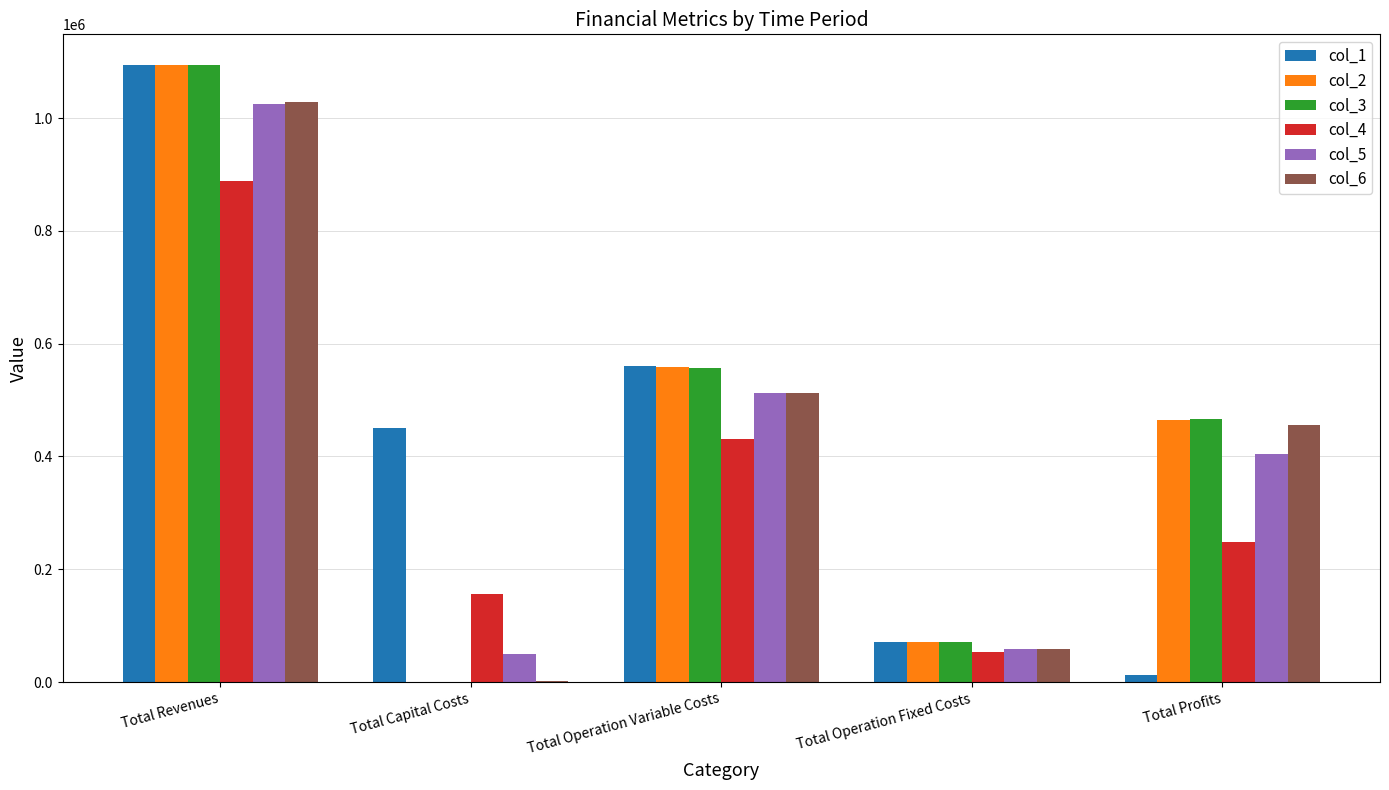

At which category is the sum across all series the highest?

Total Revenues